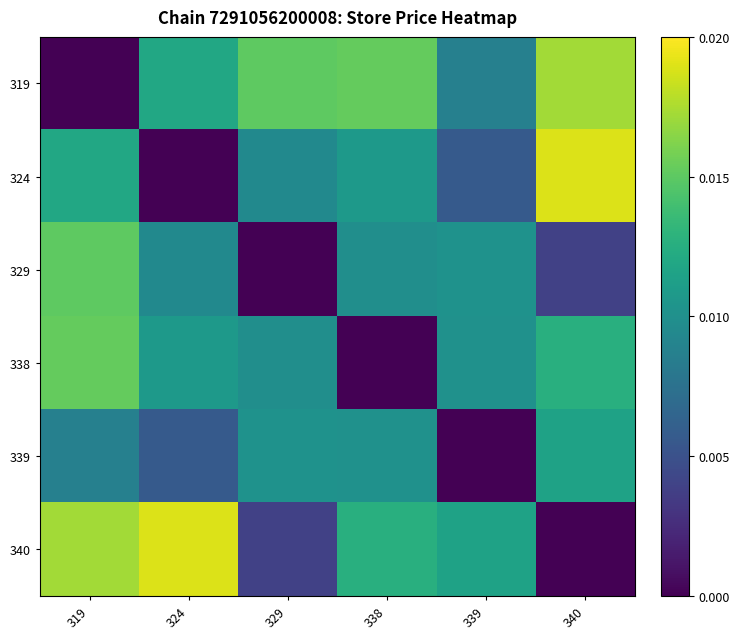

At which category is the sum across all series the highest?

319